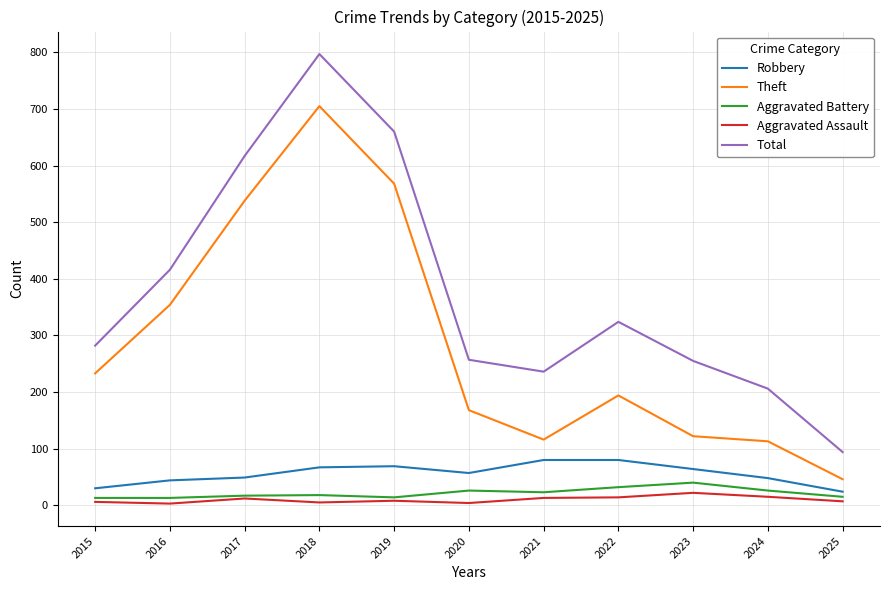

Which category has the highest value in the Total series?

2018